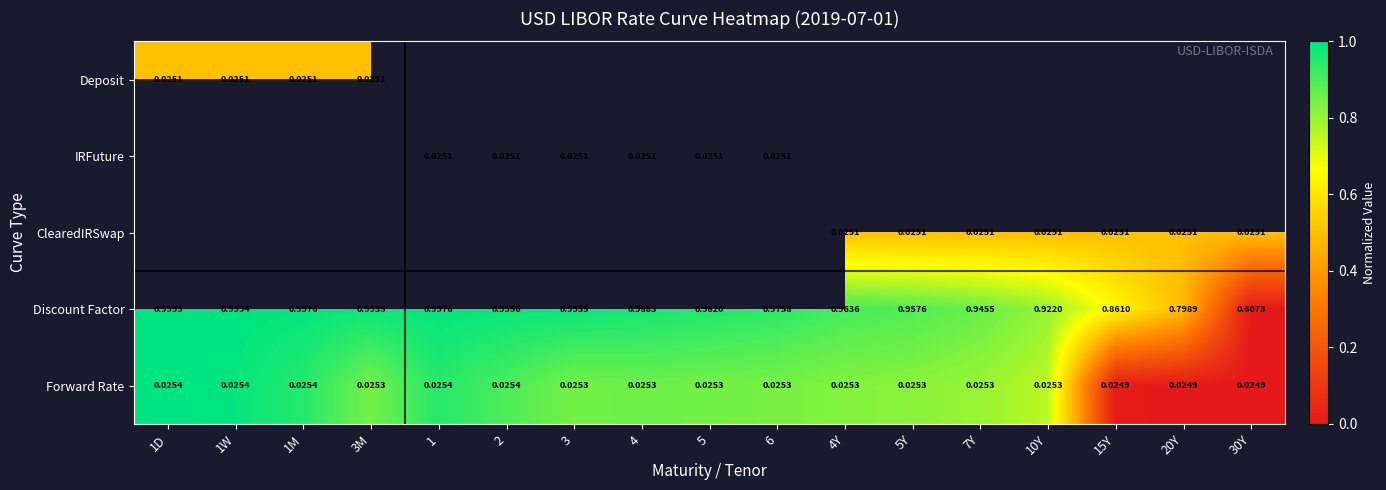

Between 2 and 3M, which is larger?

3M